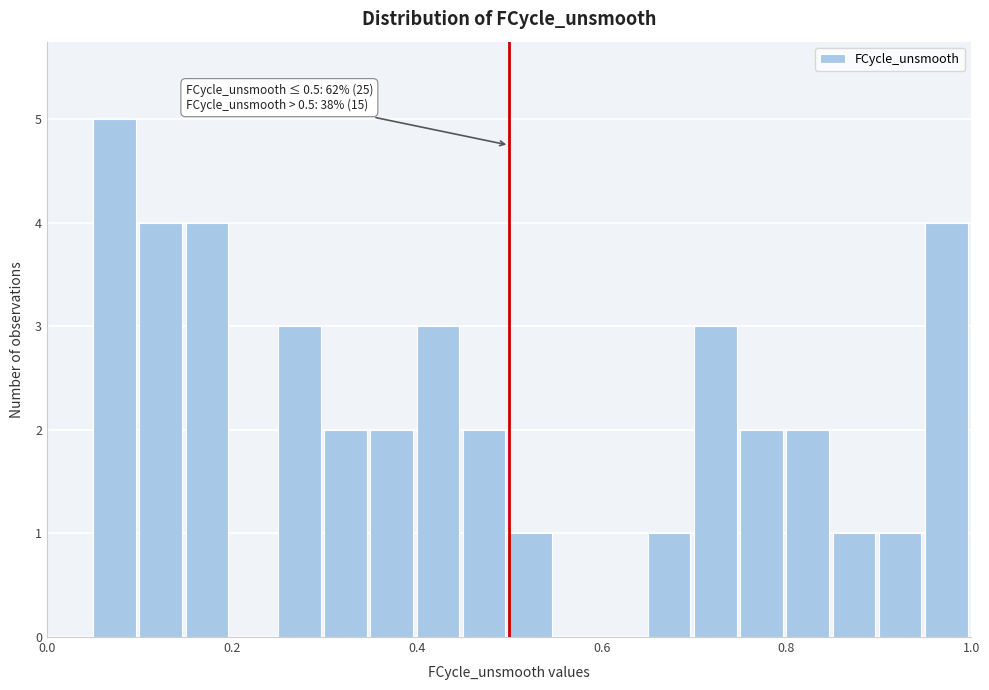

Read against the x-axis, roughly where is the centre of the tallest bar?

0.08